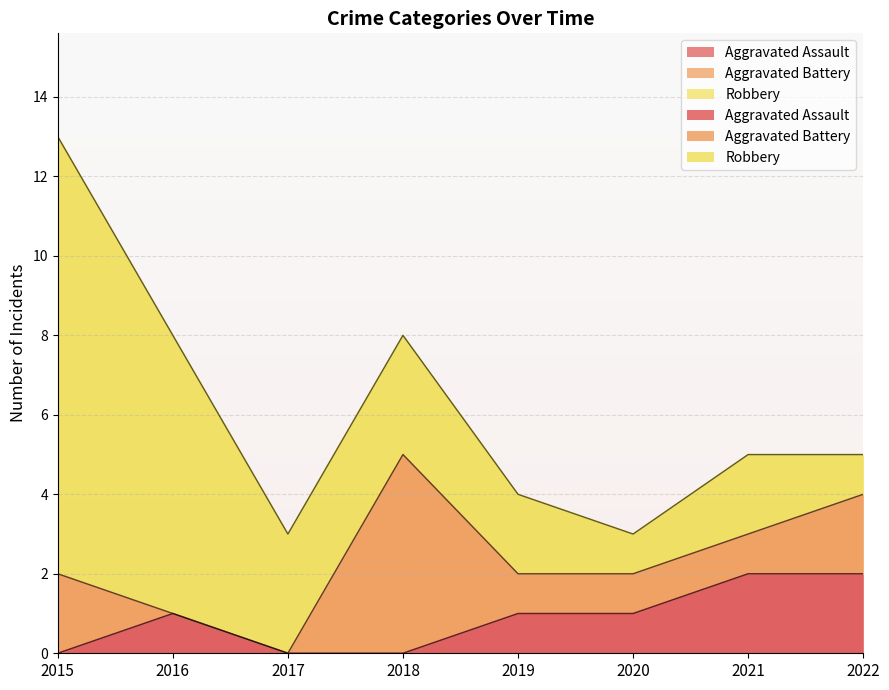

At which label does Aggravated Battery first exceed 1?

2015